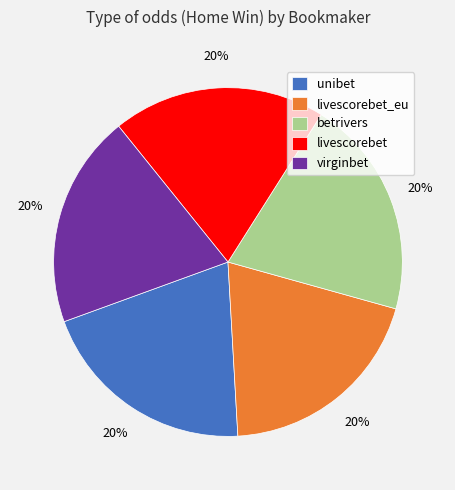

How many segments does this pie chart have?

5